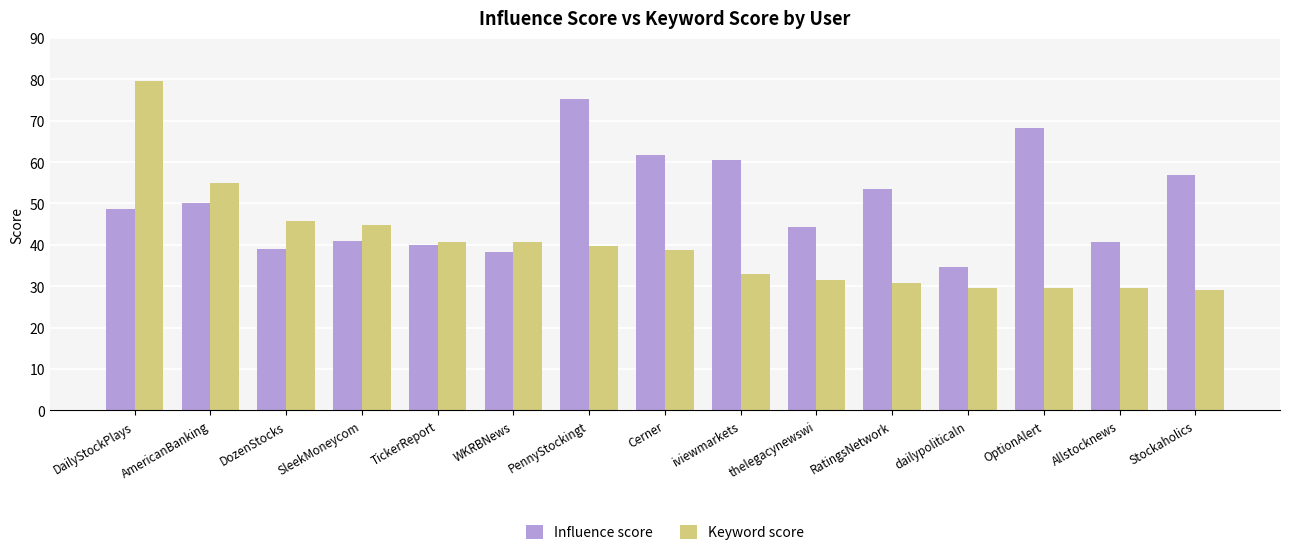

What is the difference between the Keyword score values at PennyStockingt and AmericanBanking?

15.2